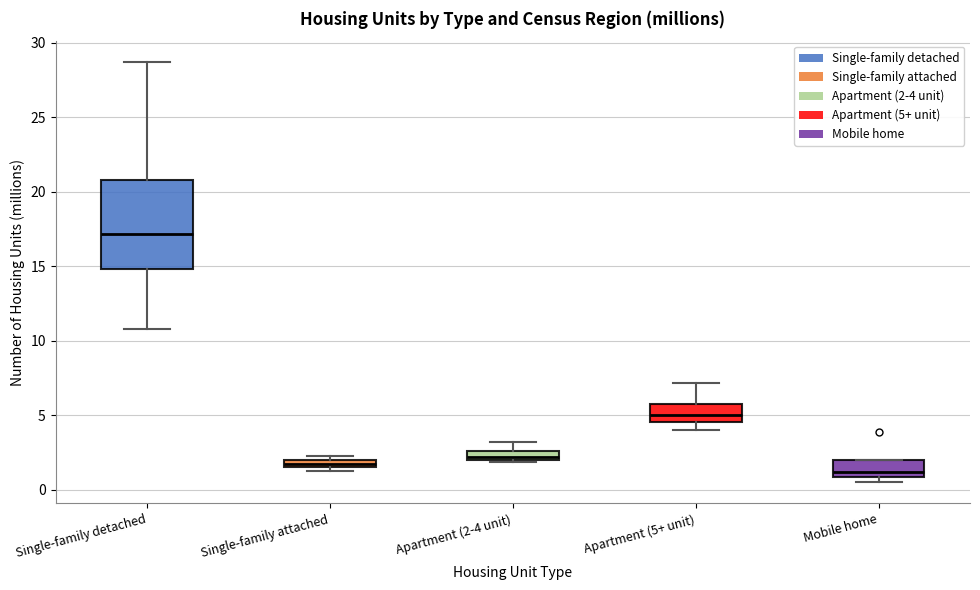

Which box's median line is the lowest?

Mobile home